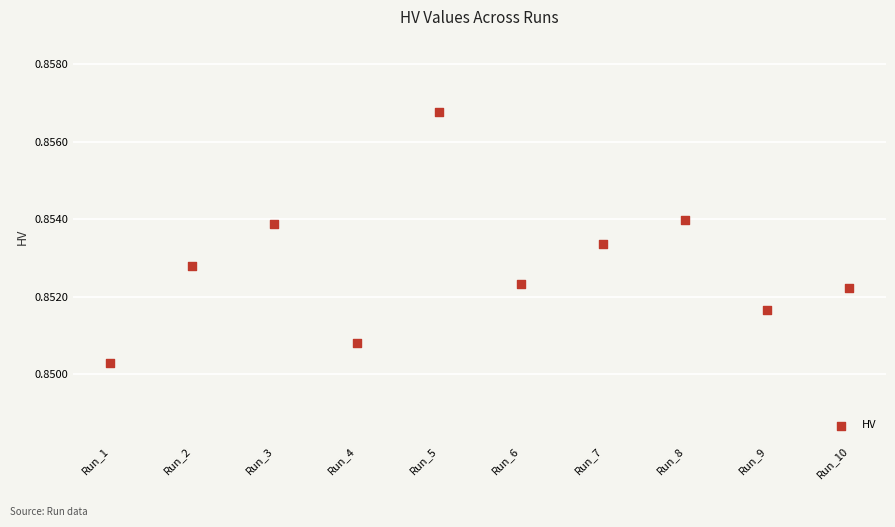

What is the average X value?

5.5